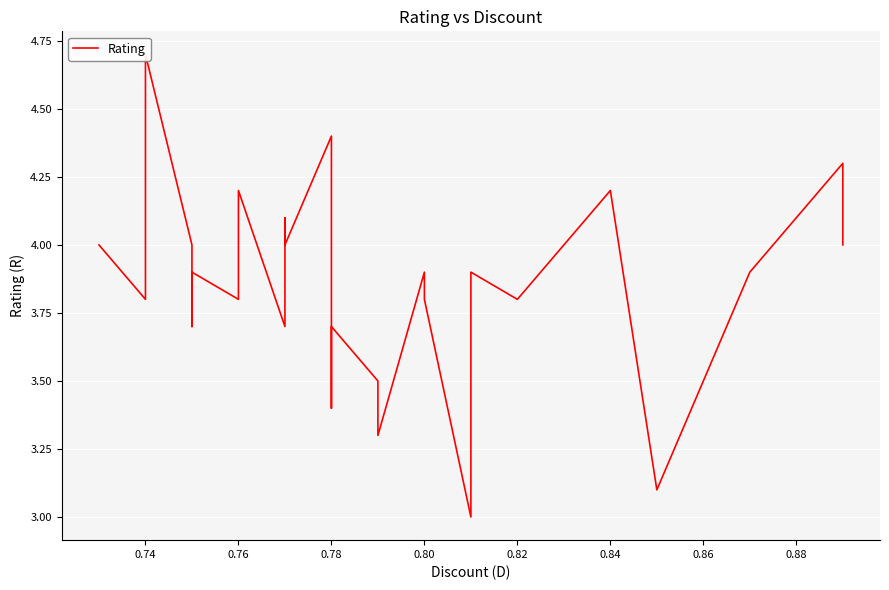

What is the average value?

3.8